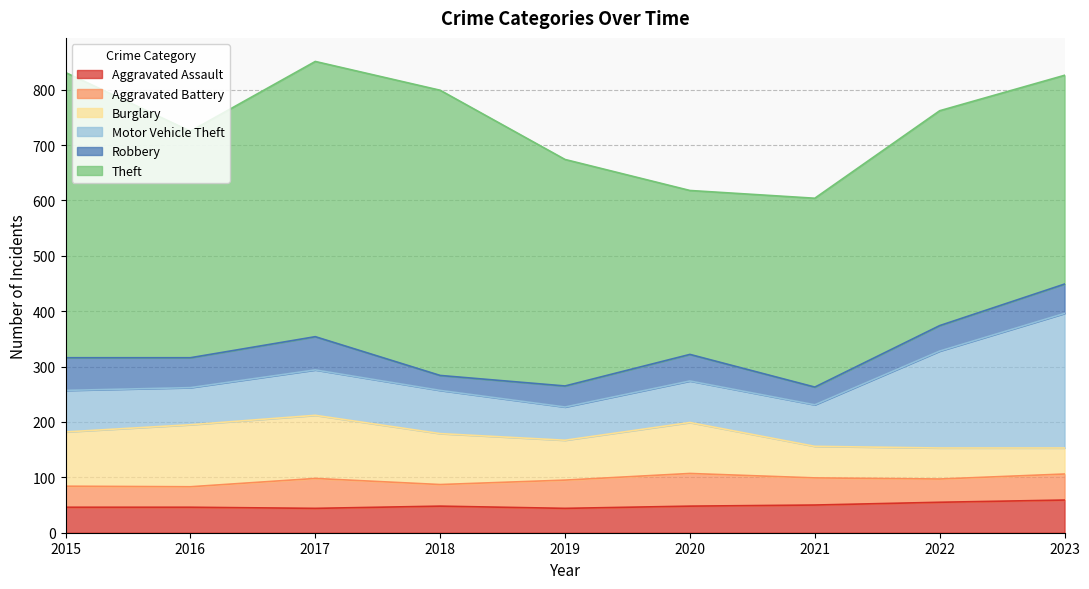

What is the maximum value shown in the chart?

515